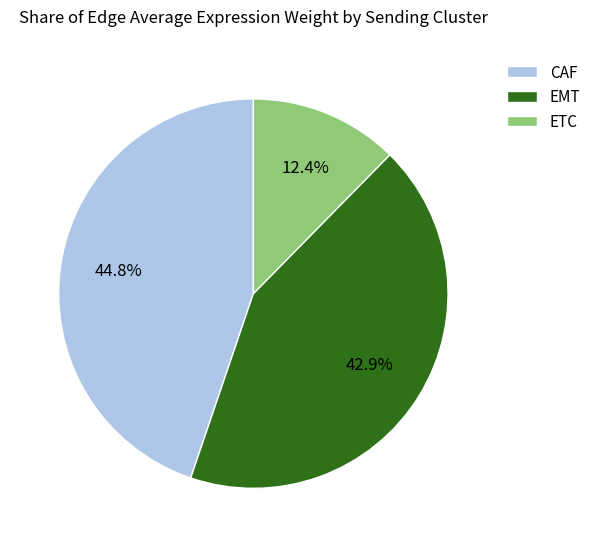

Rank the categories by value from highest to lowest.

CAF, EMT, ETC